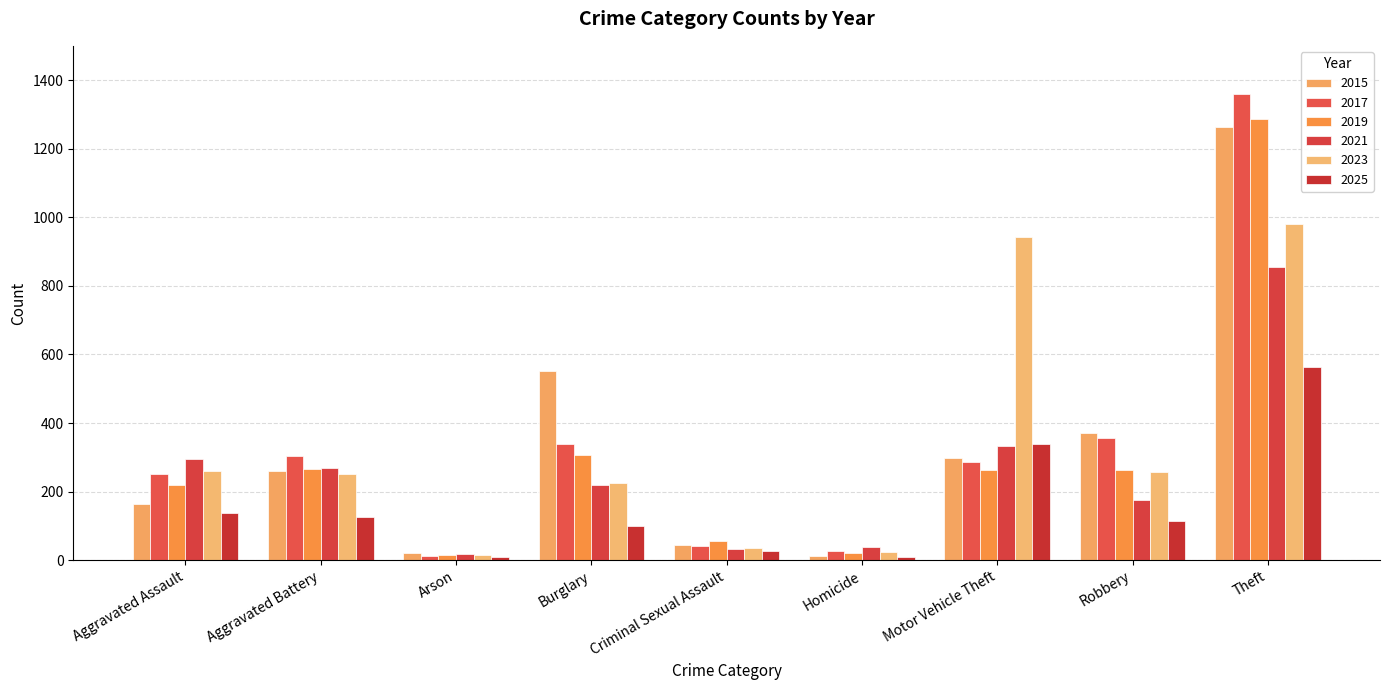

How many categories are shown in the chart?

9